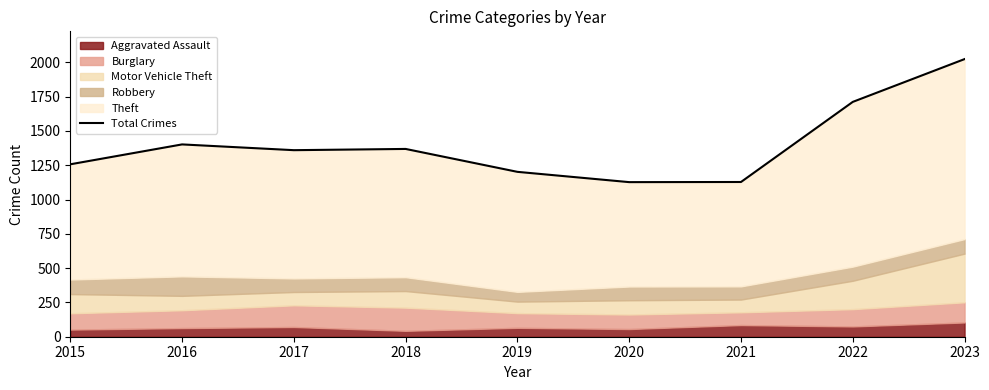

At which label is the value closest to 1575?

2022